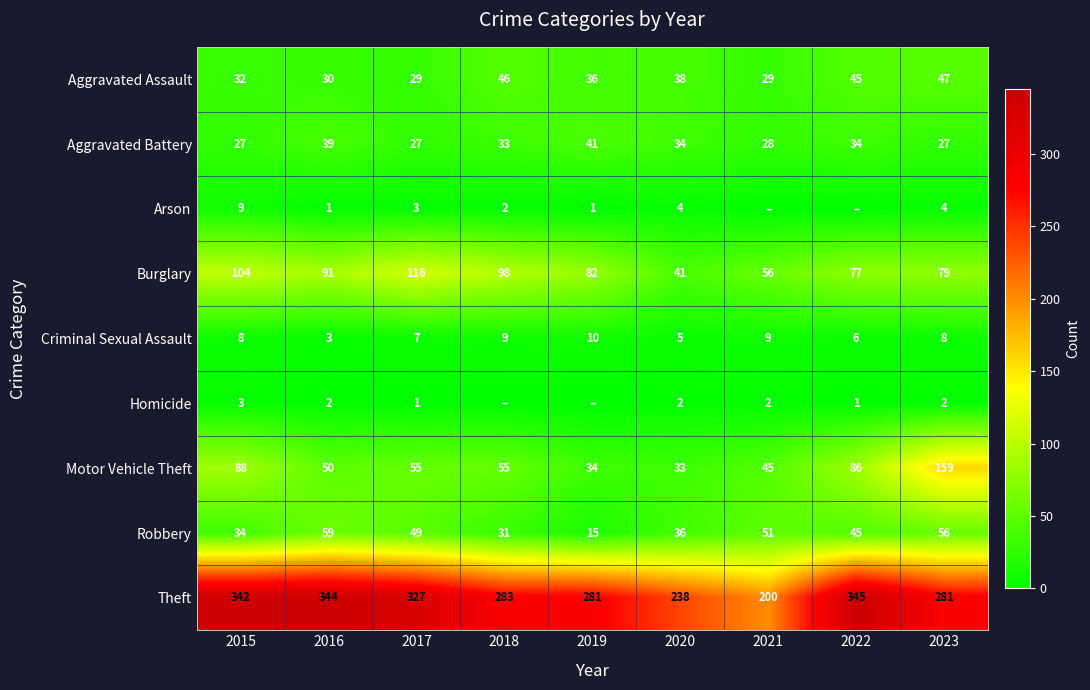

The Criminal Sexual Assault series shows 3 at 2018. True or false?

False